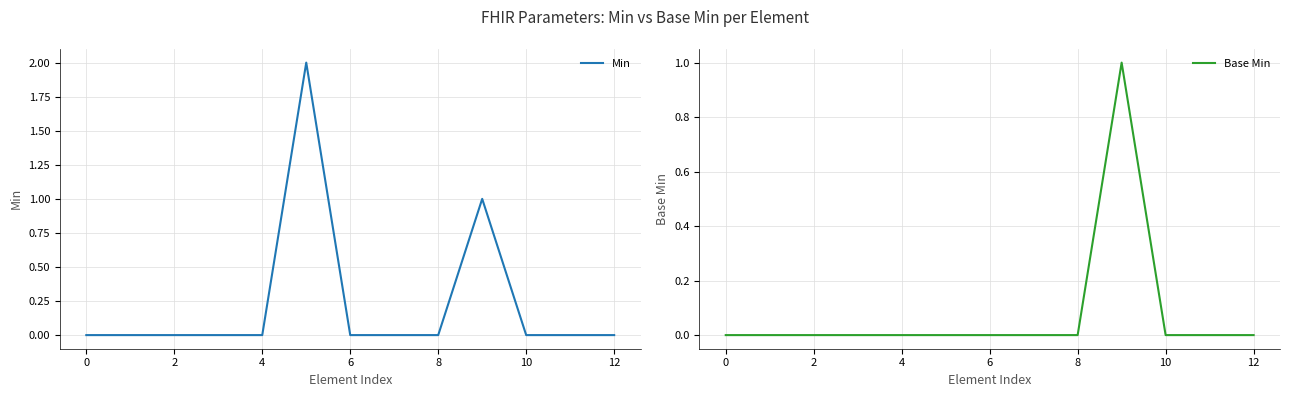

Is it true that Min equals 0 at 0?

True